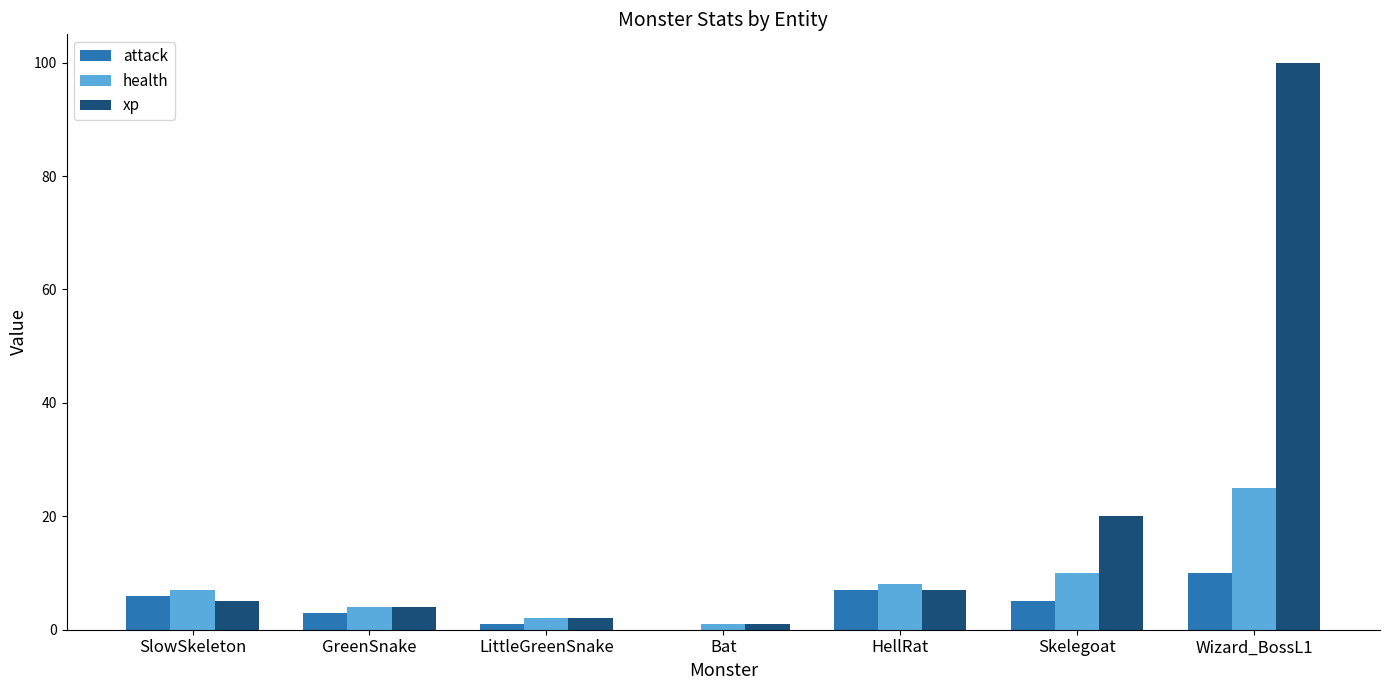

At which category does the chart reach its peak across all series?

Wizard_BossL1